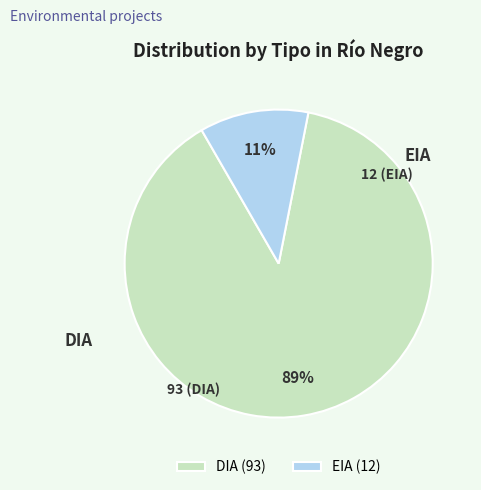

To the nearest percent, what portion does DIA represent?

89%